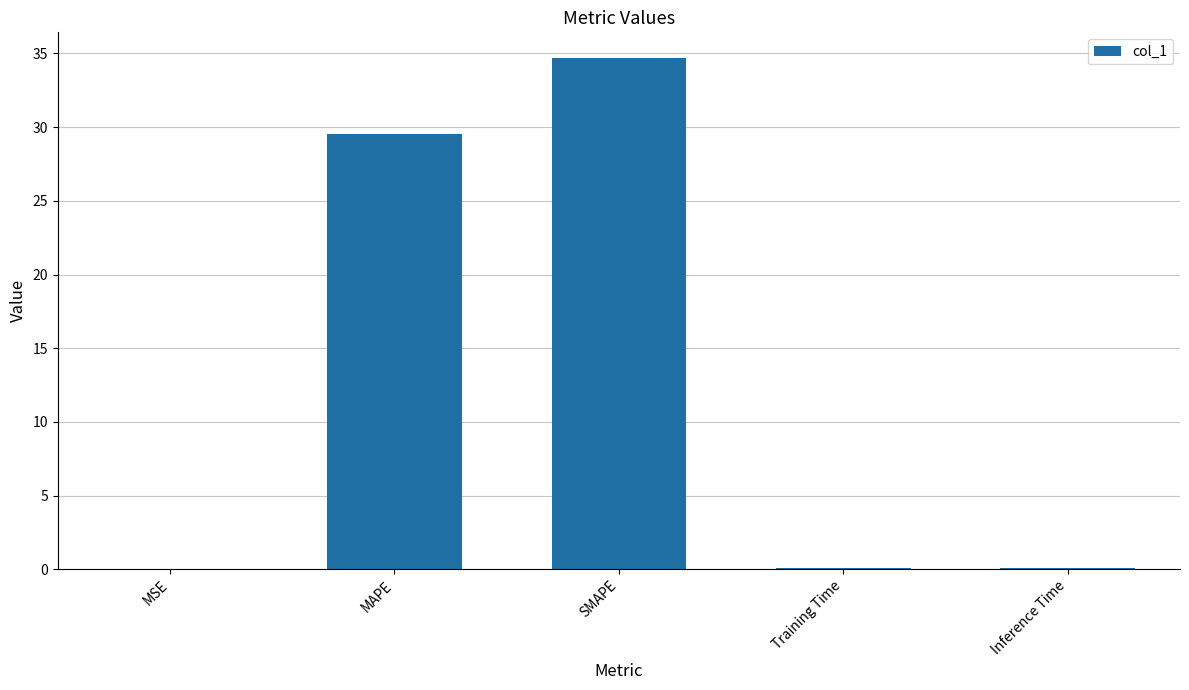

True or false: the data shows 0.0 at MSE.

True